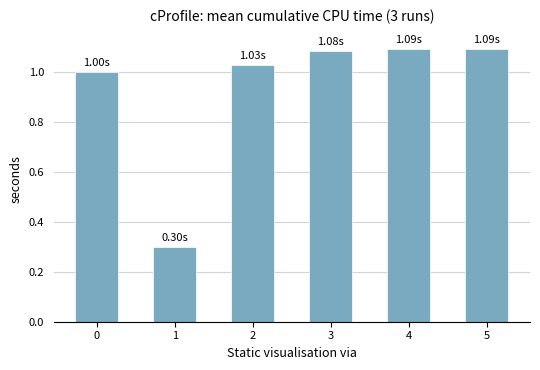

How many bars are there in total?

6